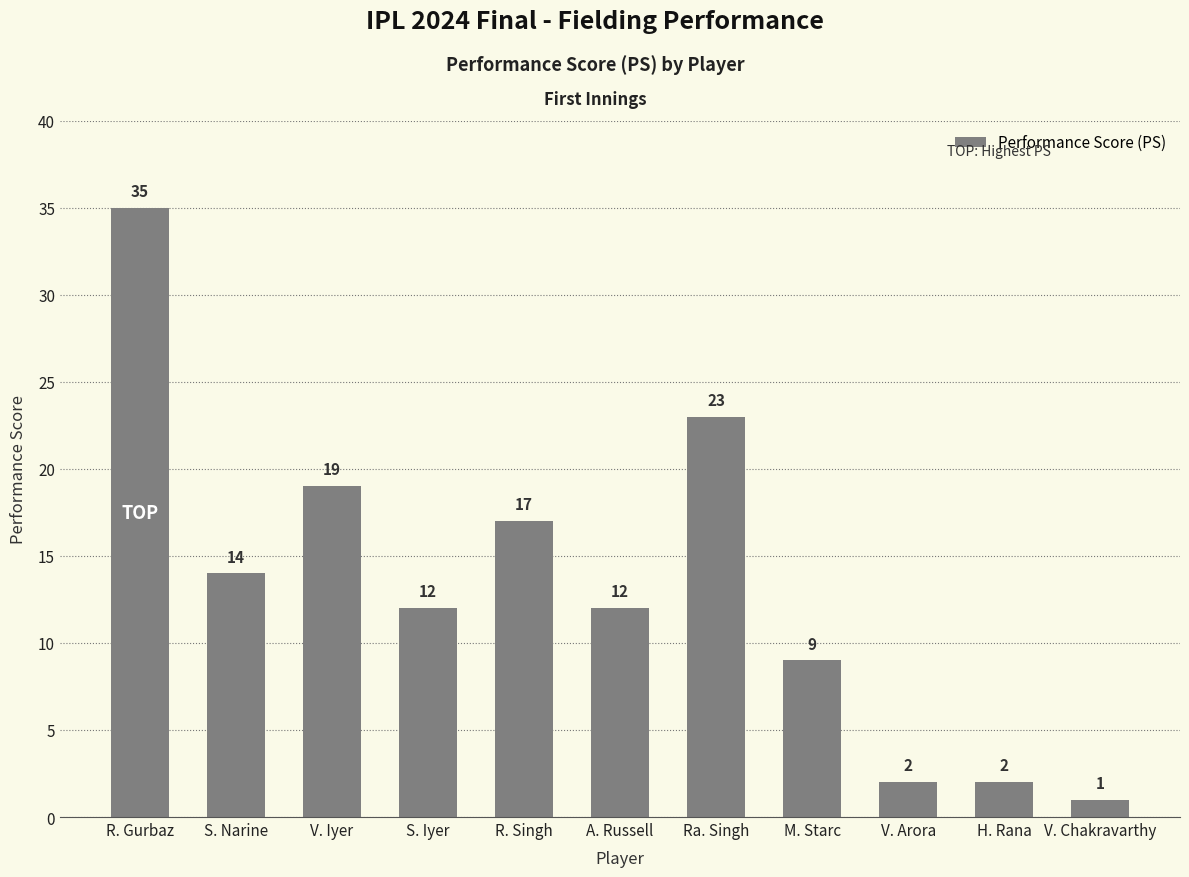

What is the label of the 10th bar from the left?

H. Rana